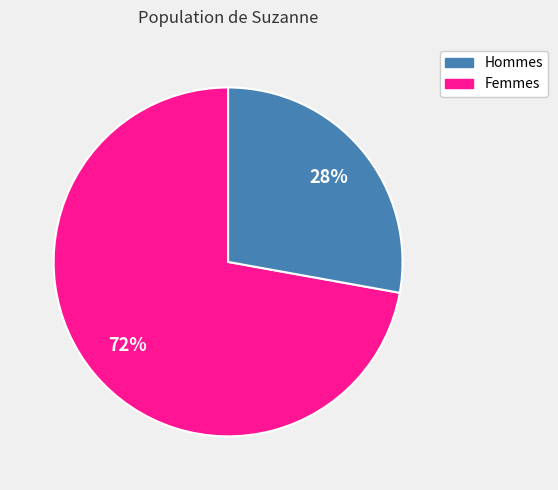

To the nearest percent, what is the average slice percentage?

50%